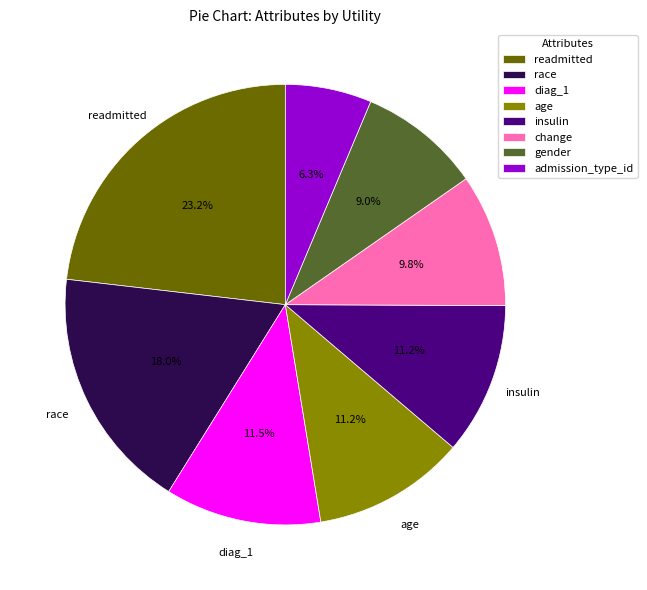

To the nearest percent, what is the difference between the largest and smallest slice percentages?

17%